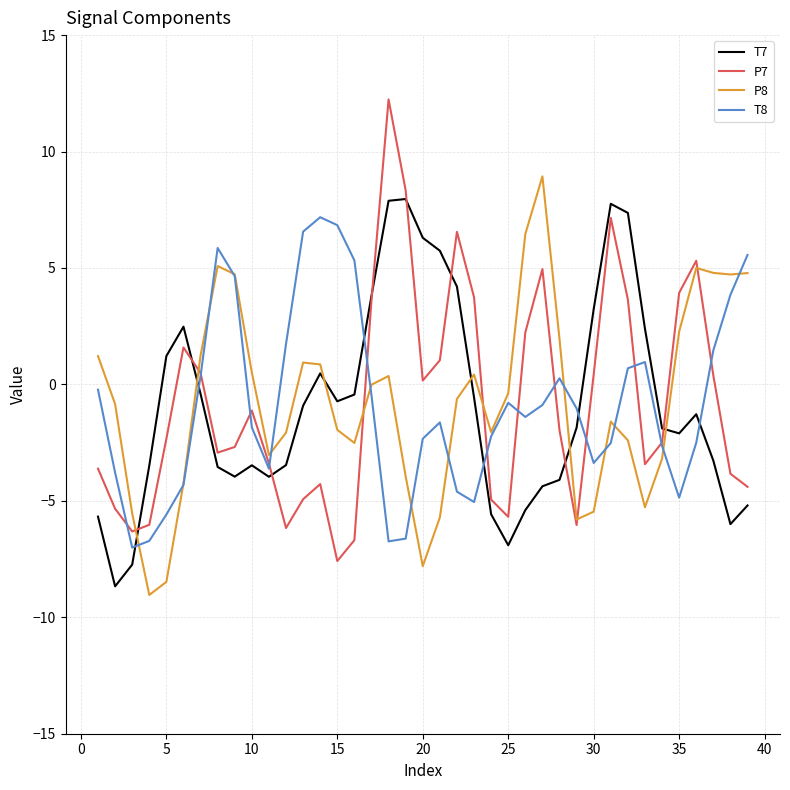

How many negative values does the P7 series have?

22